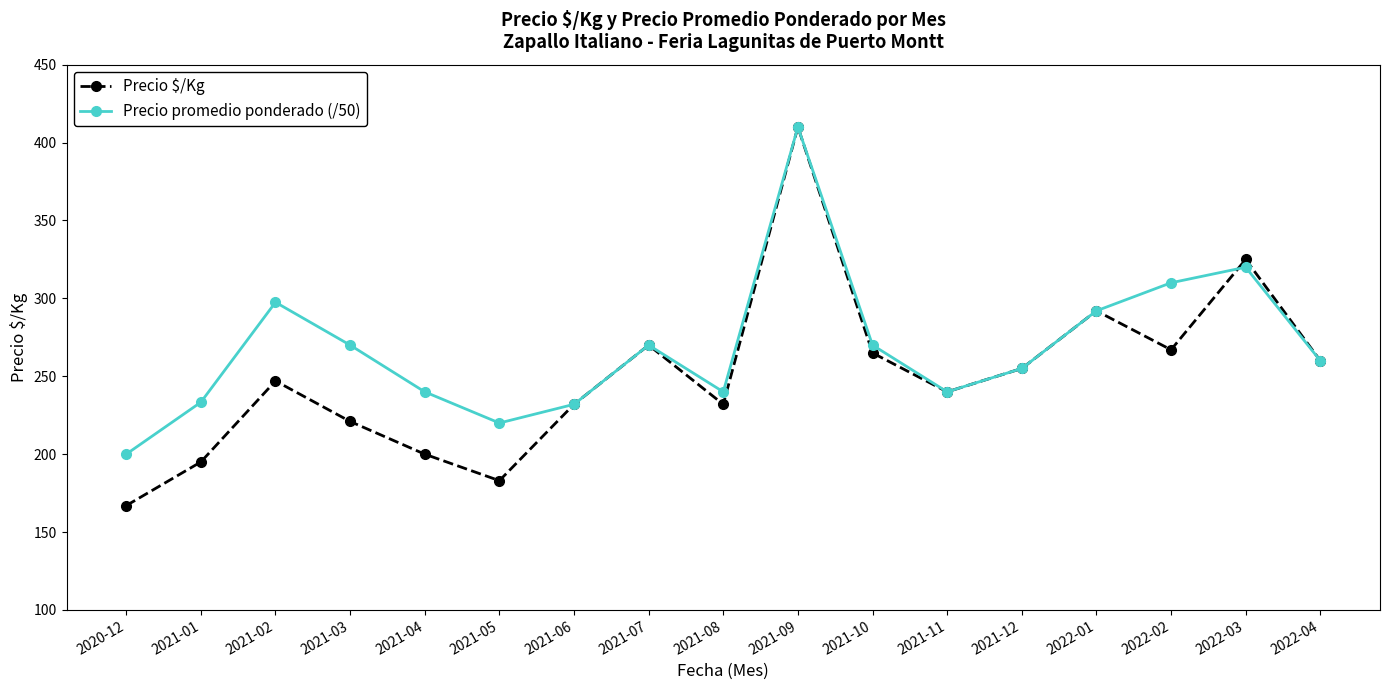

Count the number of categories in the chart.

17